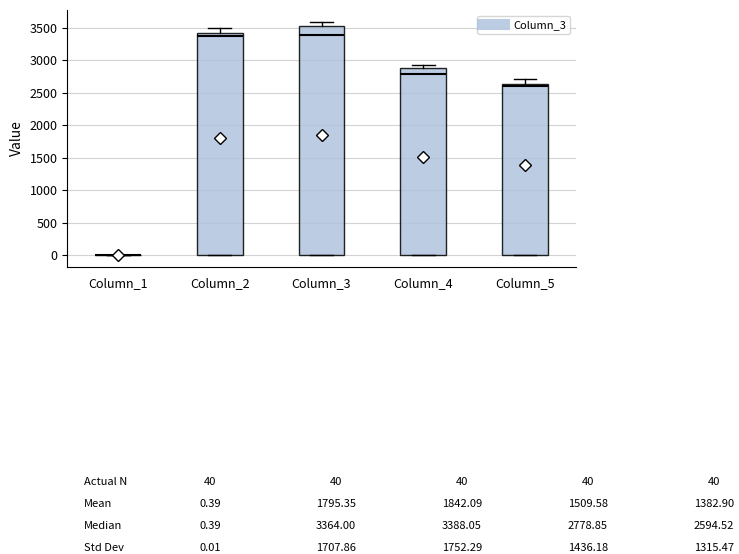

Comparing the boxes themselves (not the whiskers), which one is the tallest?

Column_3